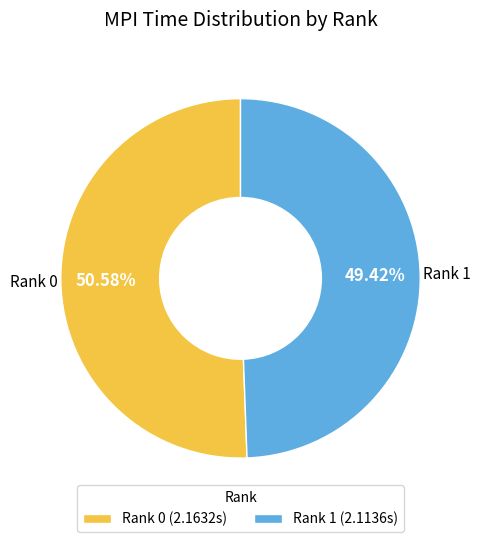

How many slices are in this pie chart?

2